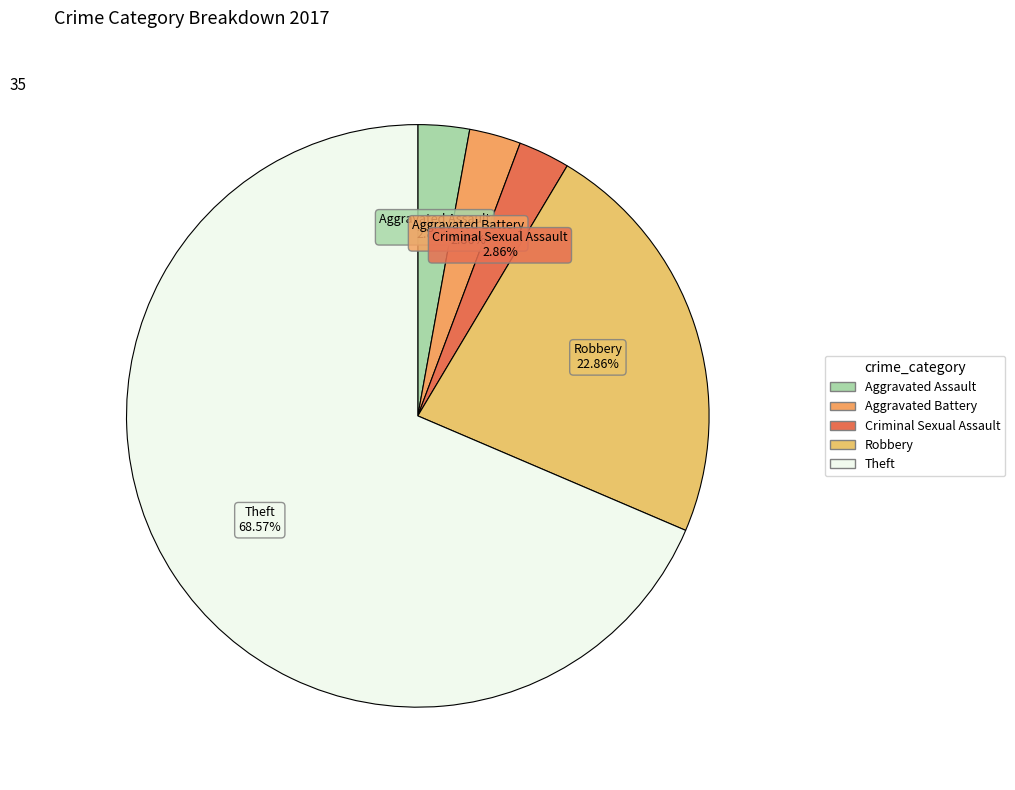

How many segments does this pie chart have?

5